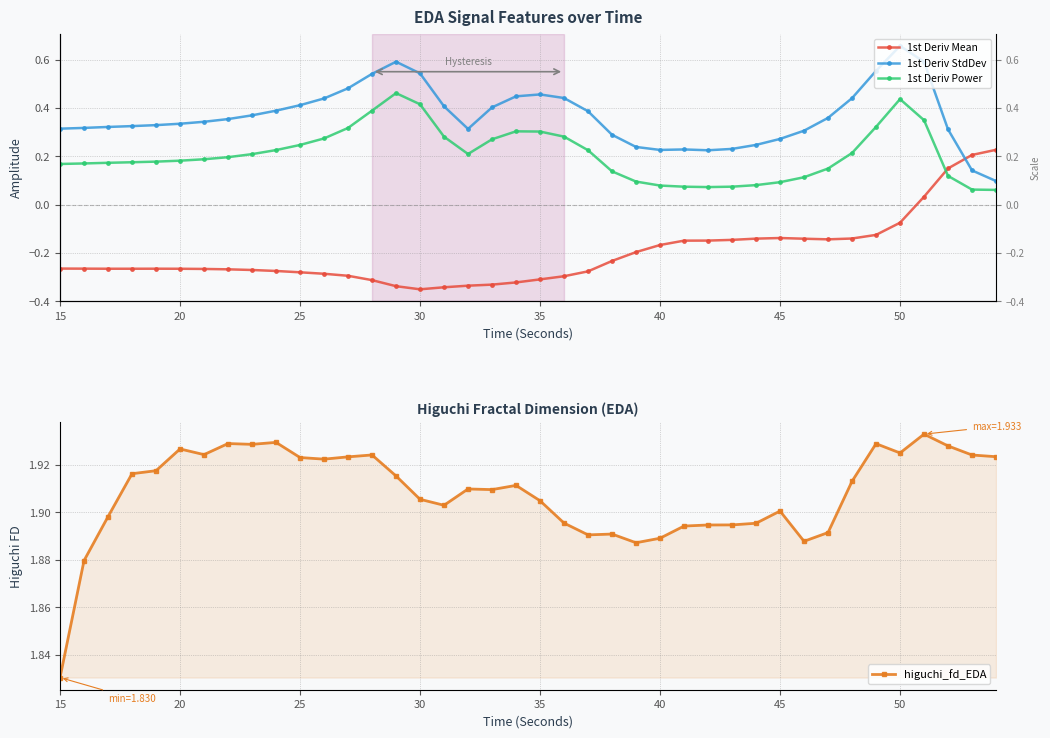

What is the sum of all 1st Deriv Power values?

8.4